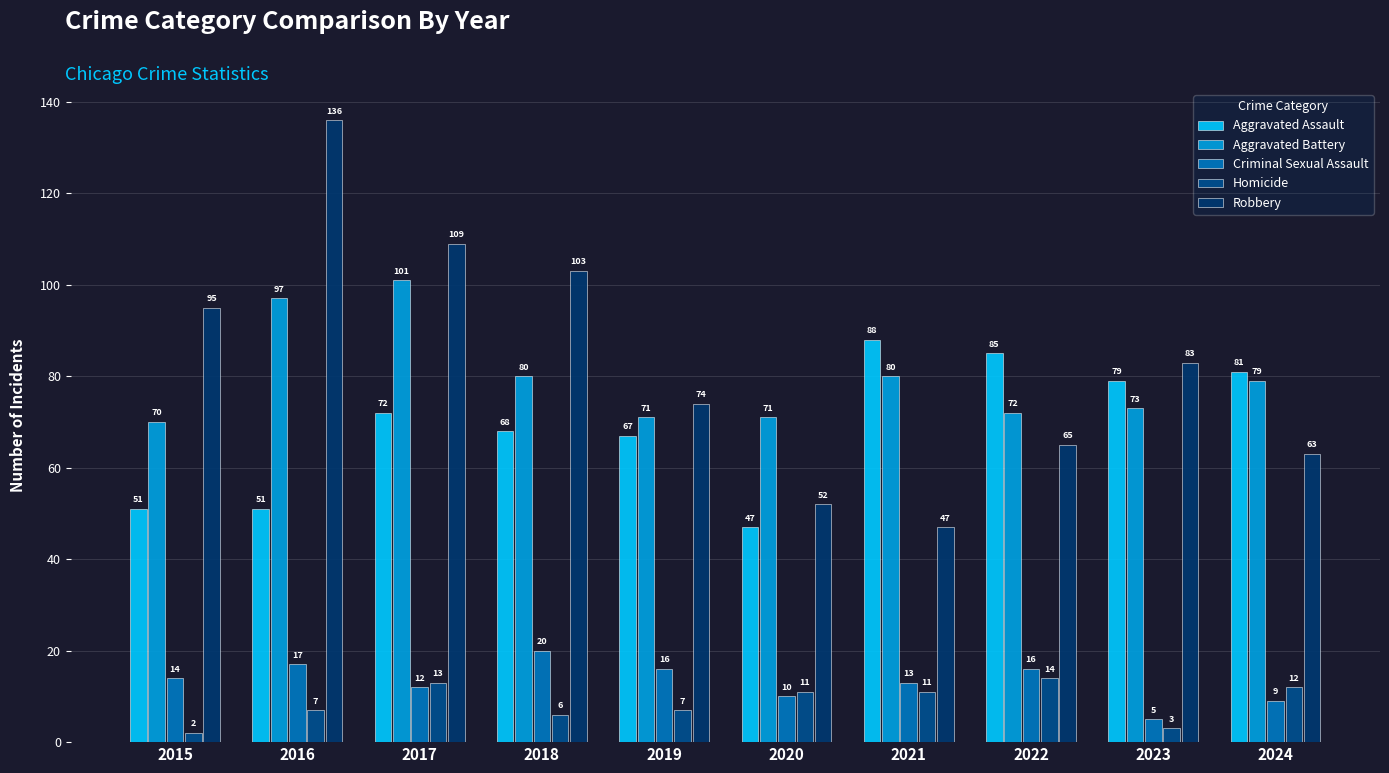

Reading right to left, extract all data points from this chart.

Aggravated Assault: 81	79	85	88	47	67	68	72	51	51
Aggravated Battery: 79	73	72	80	71	71	80	101	97	70
Criminal Sexual Assault: 9	5	16	13	10	16	20	12	17	14
Homicide: 12	3	14	11	11	7	6	13	7	2
Robbery: 63	83	65	47	52	74	103	109	136	95